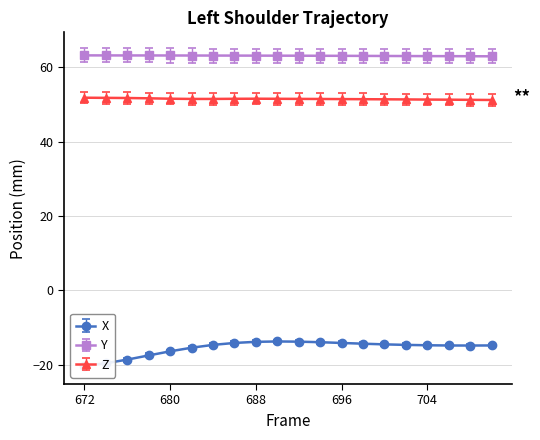

At which category is the sum across all series the highest?

690